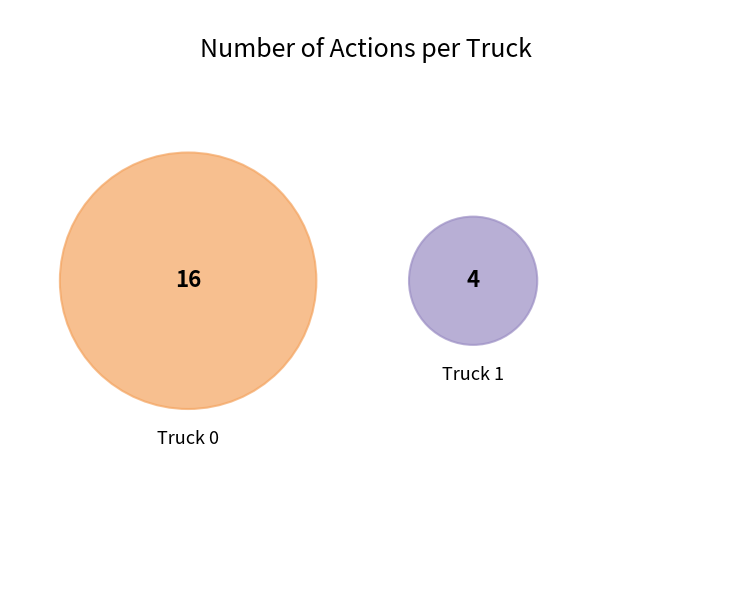

What portion of the pie excludes Truck 1?

80.0%